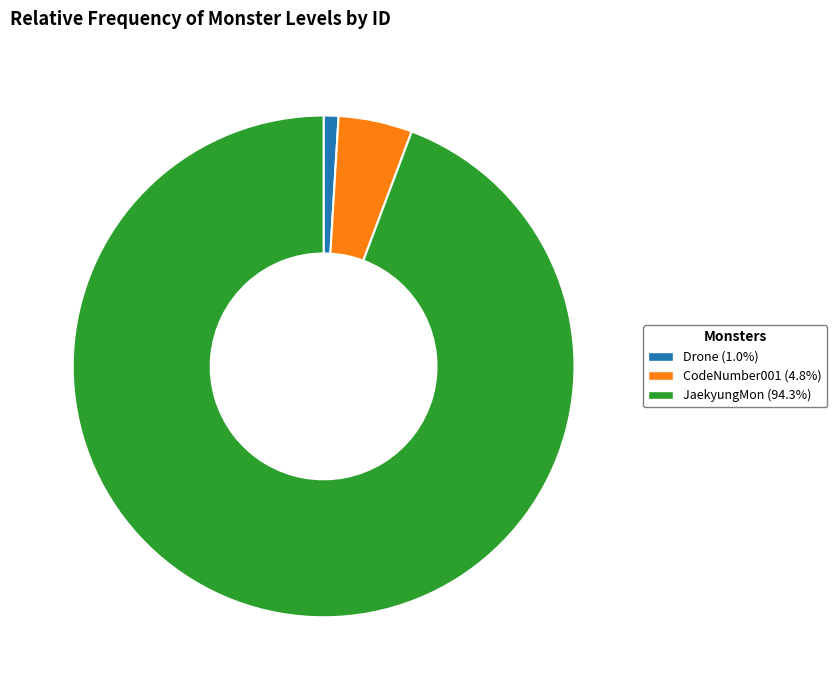

Is there a majority slice in this chart?

Yes